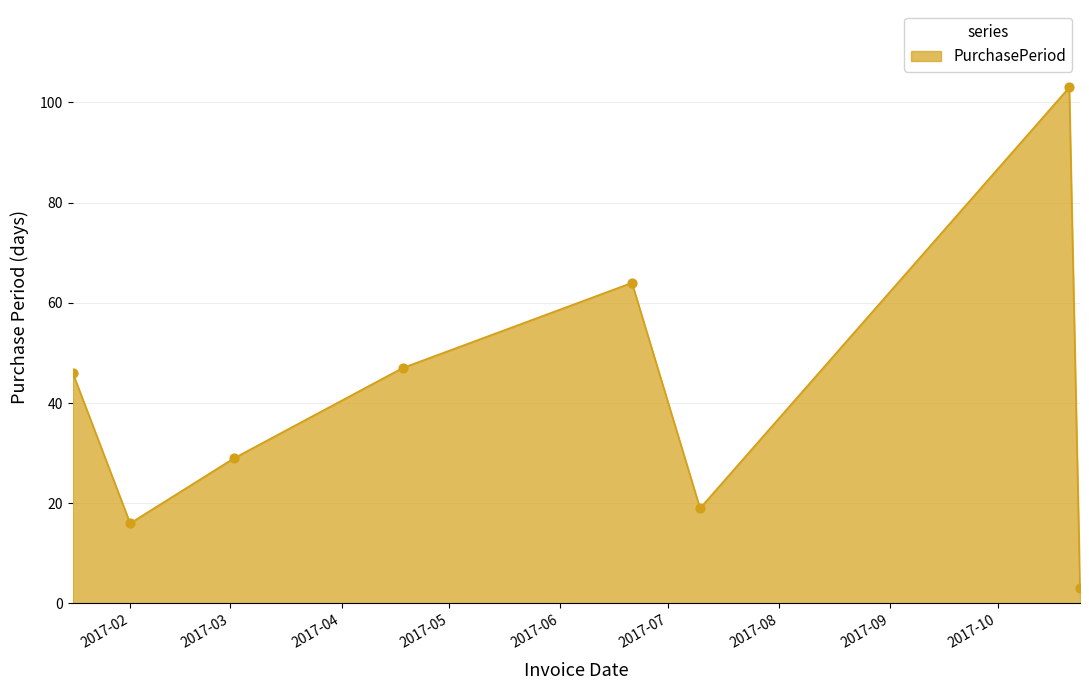

What is the smallest value displayed?

3